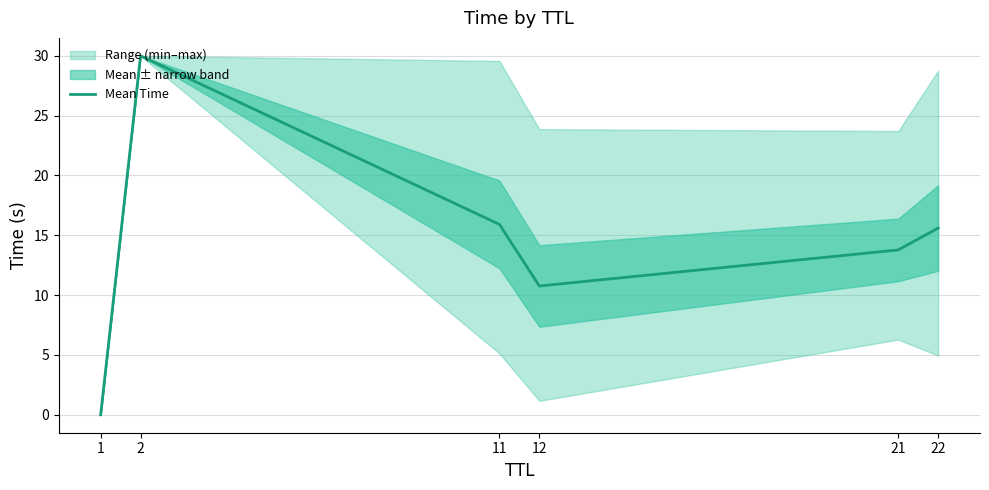

How many points are higher than both their immediate neighbors (excluding endpoints)?

1